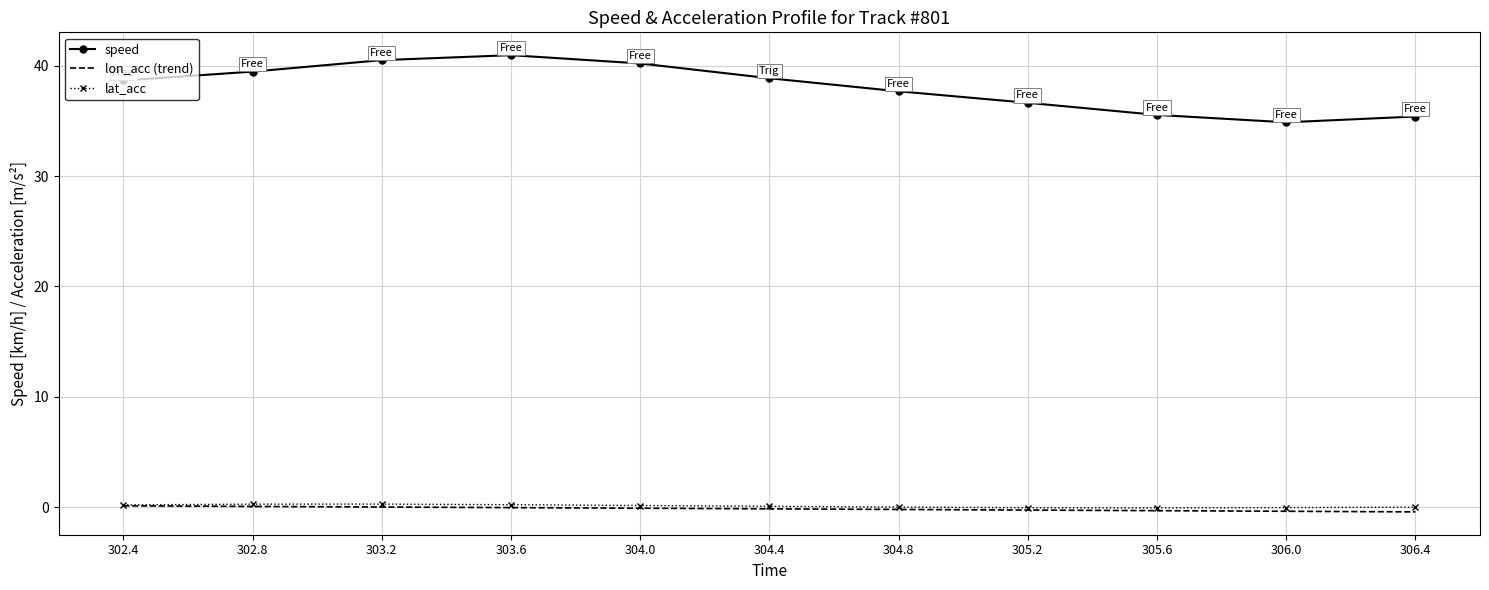

Which series has the largest total across all categories?

speed